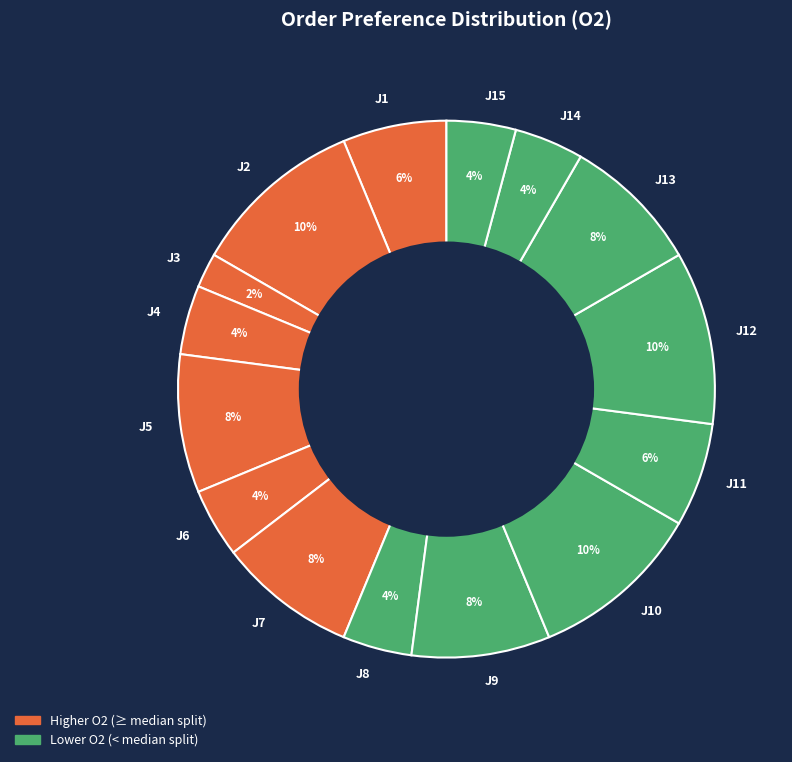

How many slices are in this pie chart?

15